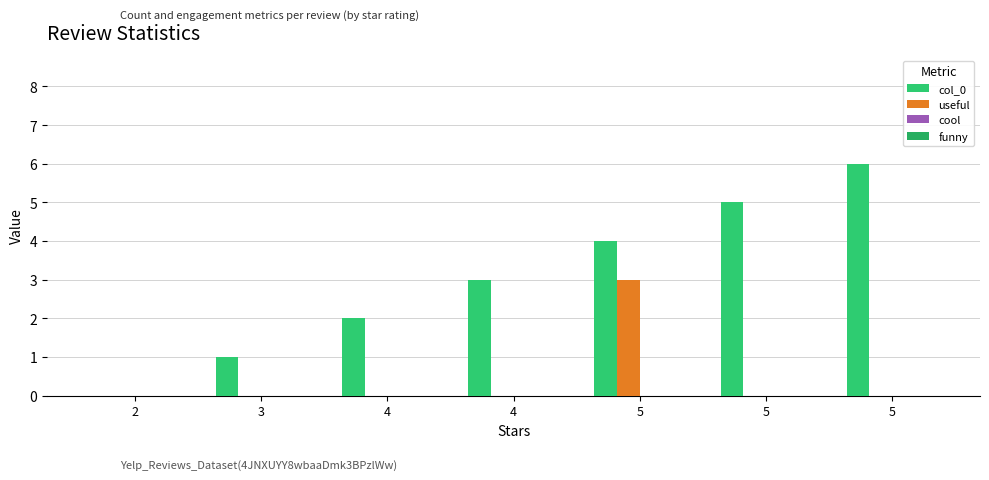

Which series has the widest spread of values?

col_0